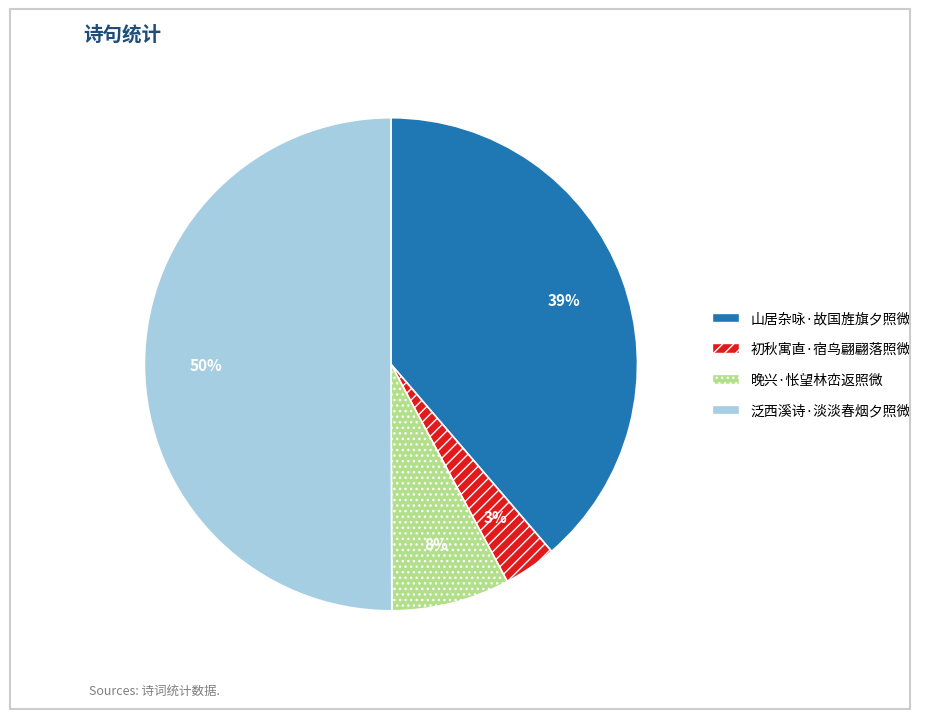

Is it true that 初秋寓直·宿鸟翩翩落照微 is 11% of the pie?

False